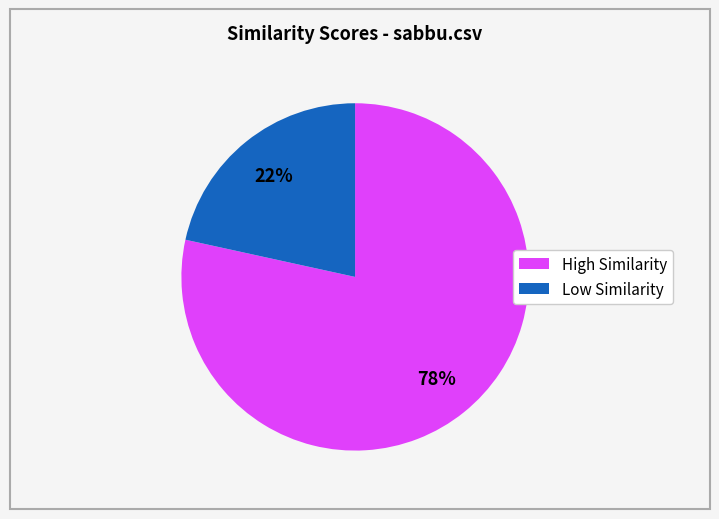

Rank the categories by value from lowest to highest.

Low Similarity, High Similarity